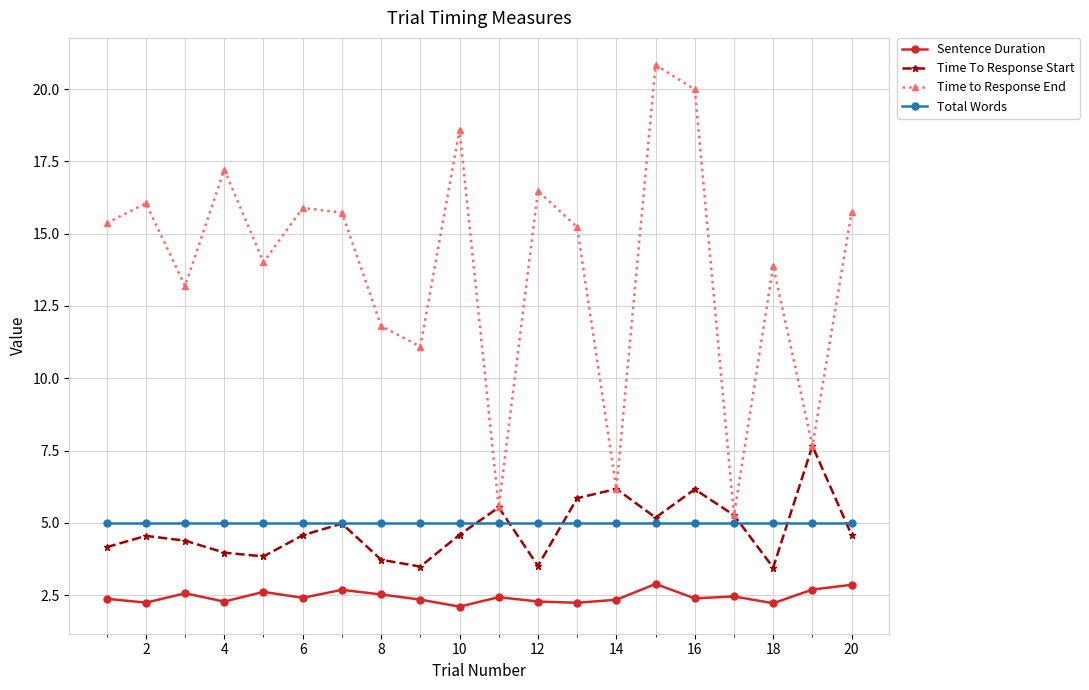

Does the chart have visible grid lines?

Yes